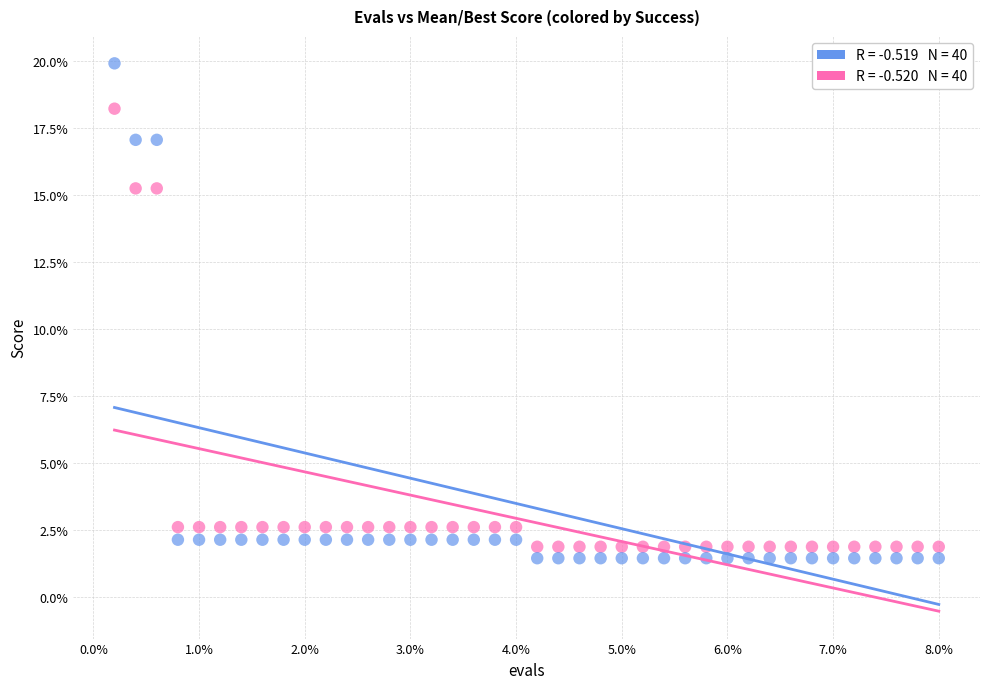

Across all data points, what is the range of Y values (max minus min)?

18.5